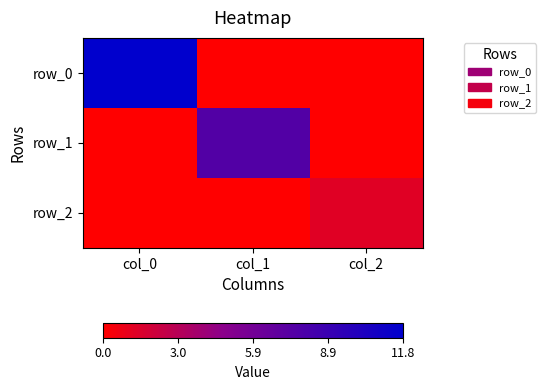

How many data points does each series have?

3